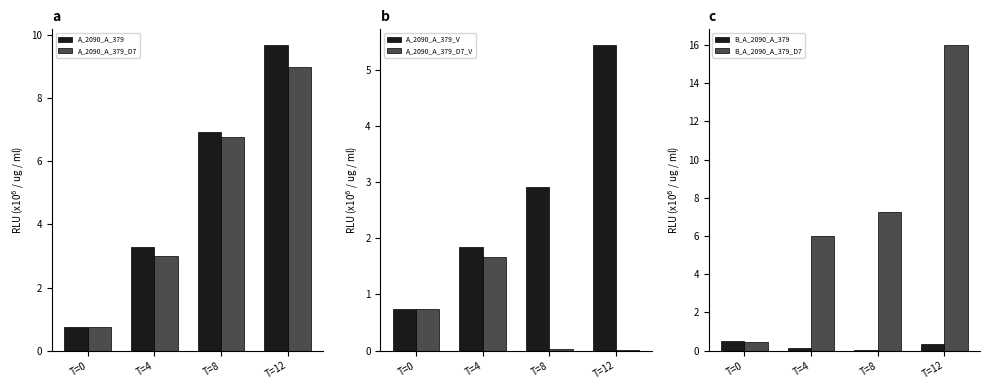

Reading left to right, what are all the values shown in this chart?

A_2090_A_379: T=0=0.7	T=4=3.3	T=8=6.9	T=12=9.7
A_2090_A_379_D7: T=0=0.7	T=4=3.0	T=8=6.8	T=12=9.0
A_2090_A_379_V: T=0=0.7	T=4=1.8	T=8=2.9	T=12=5.4
A_2090_A_379_D7_V: T=0=0.7	T=4=1.7	T=8=0.0	T=12=0.0
B_A_2090_A_379: T=0=0.5	T=4=0.2	T=8=0.1	T=12=0.3
B_A_2090_A_379_D7: T=0=0.5	T=4=6.0	T=8=7.2	T=12=16.0